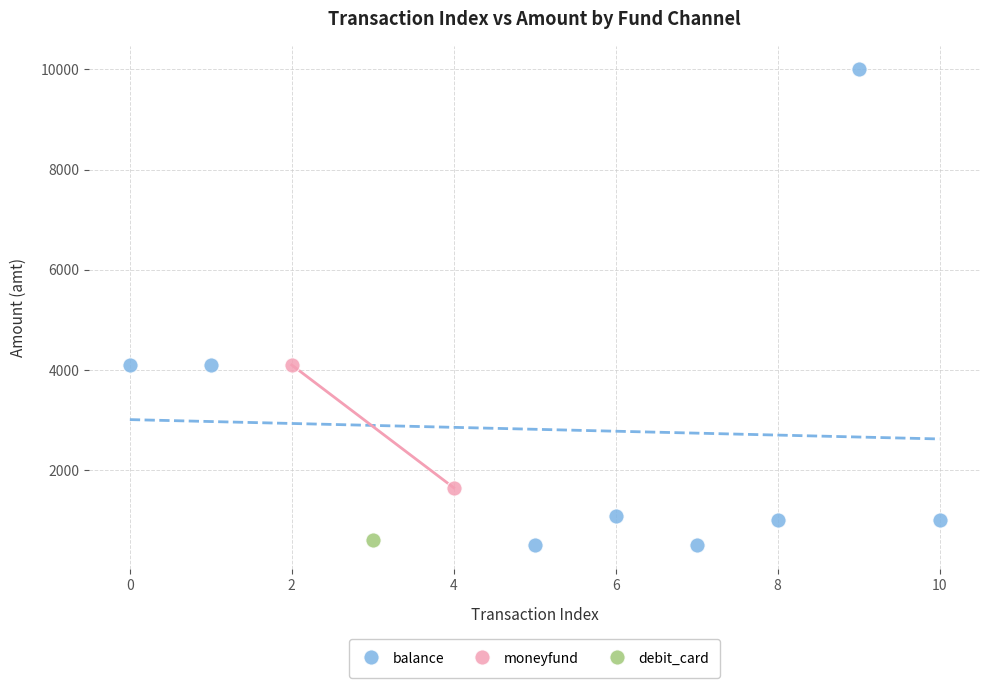

What are all the series names shown in the legend?

balance, moneyfund, debit_card